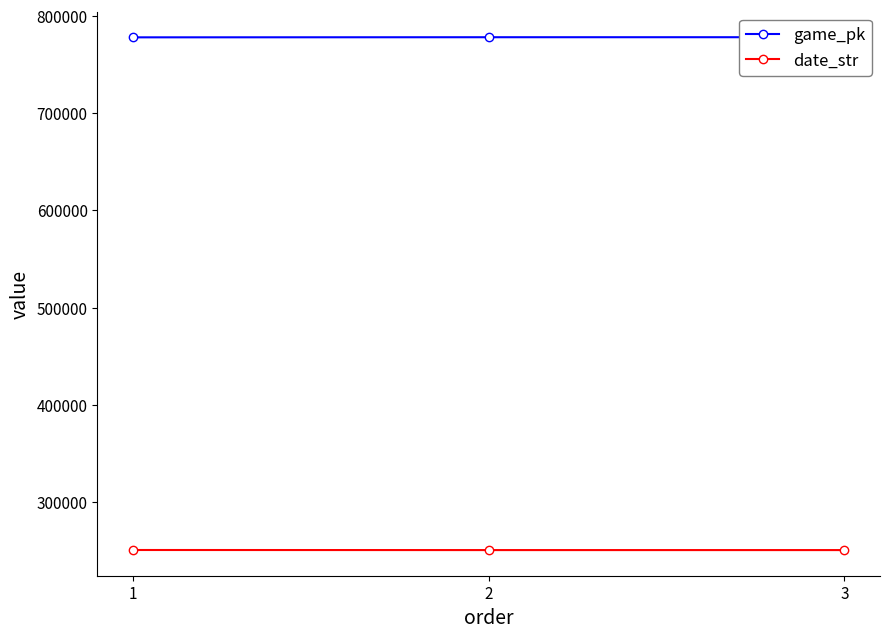

Which series has the largest total across all categories?

game_pk